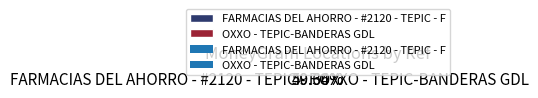

Rank the categories by value from highest to lowest.

FARMACIAS DEL AHORRO - #2120 - TEPIC - F, OXXO - TEPIC-BANDERAS GDL